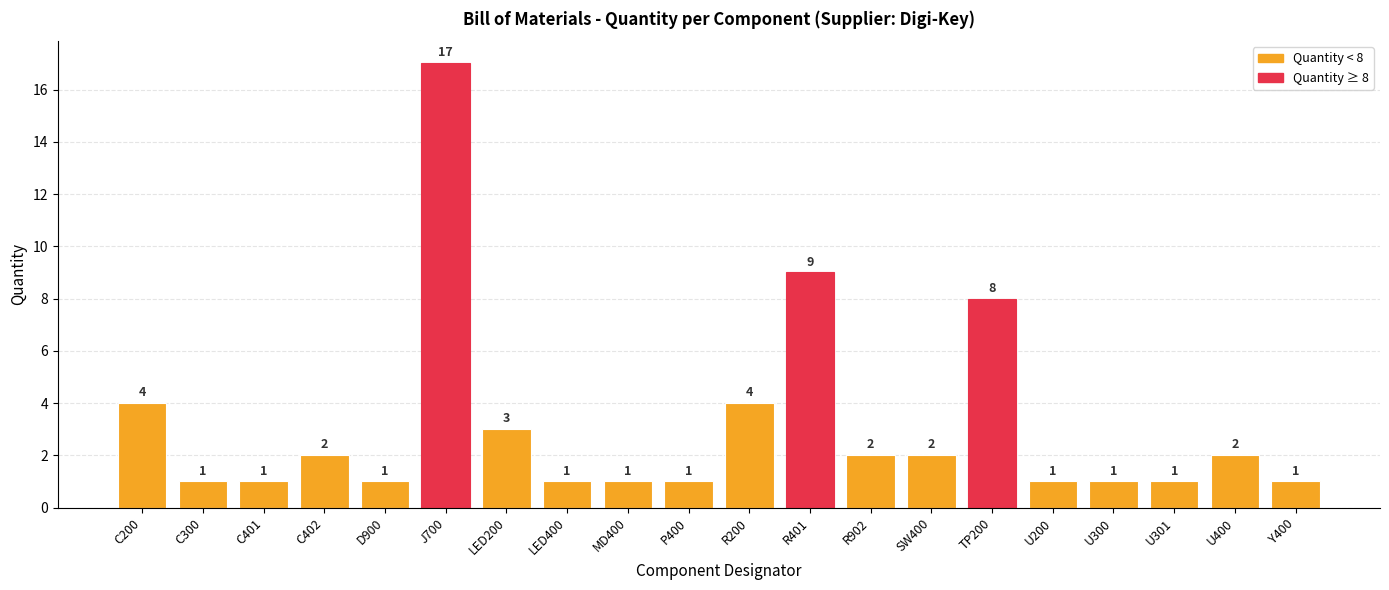

What is the change in value from C200 to C300?

-3